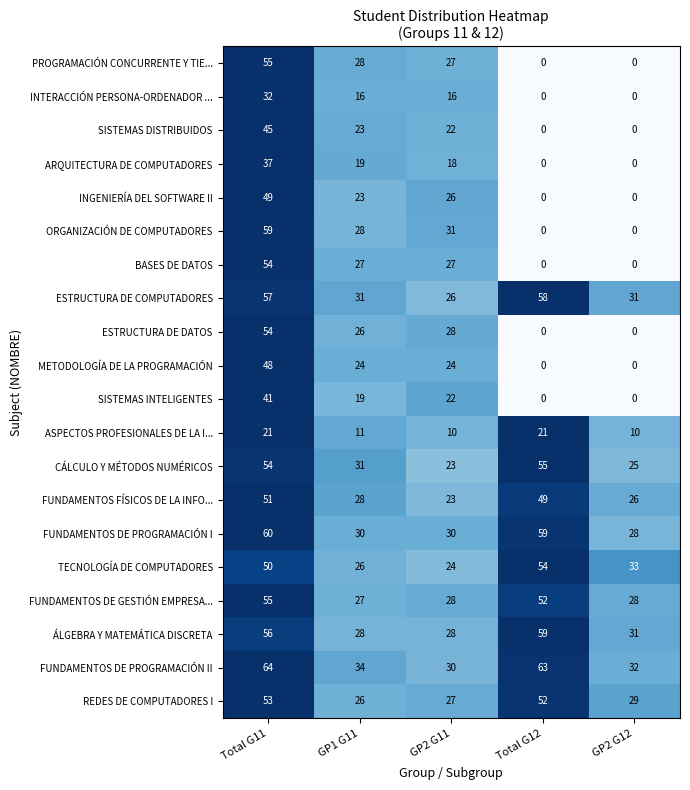

What is the difference between the highest and lowest values at GP2 G11?

21